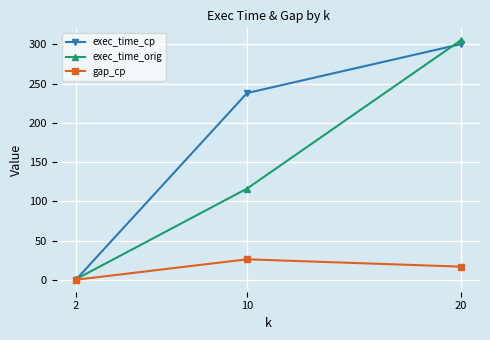

At which label does gap_cp first exceed 16?

10